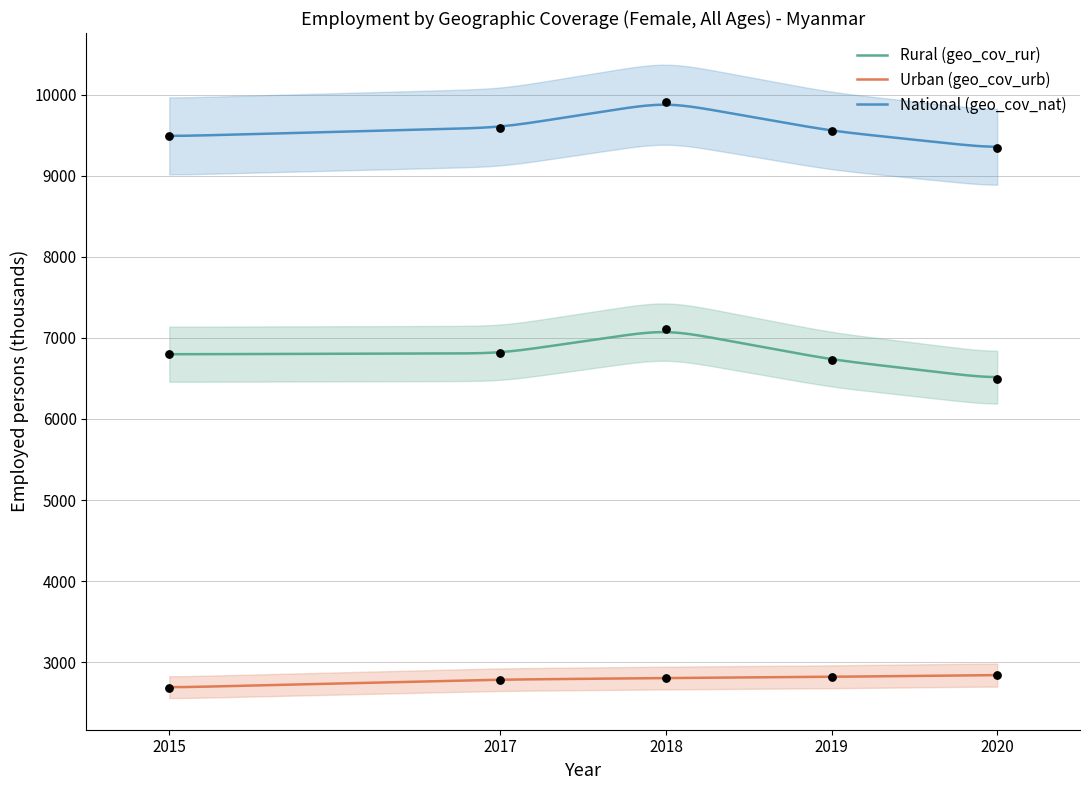

Which series has the widest spread of Y values?

Rural (geo_cov_rur)